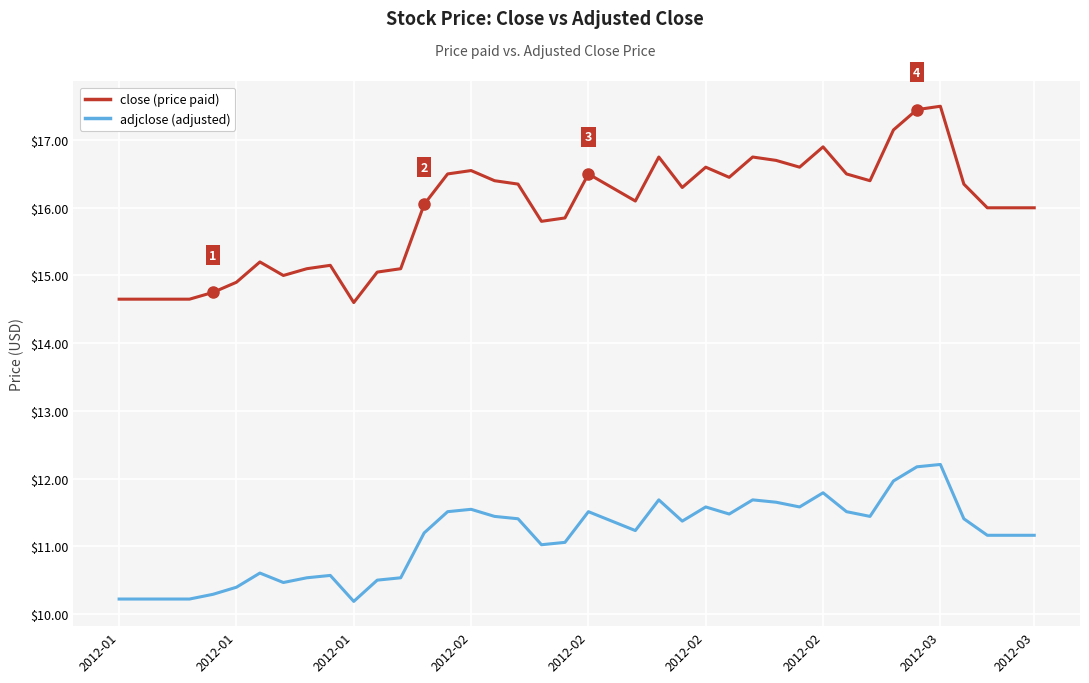

What is the maximum value shown in the chart?

17.5